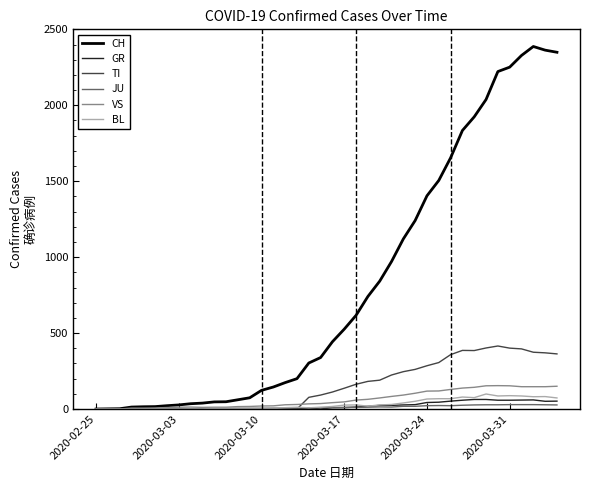

Which series has the widest spread of values?

CH